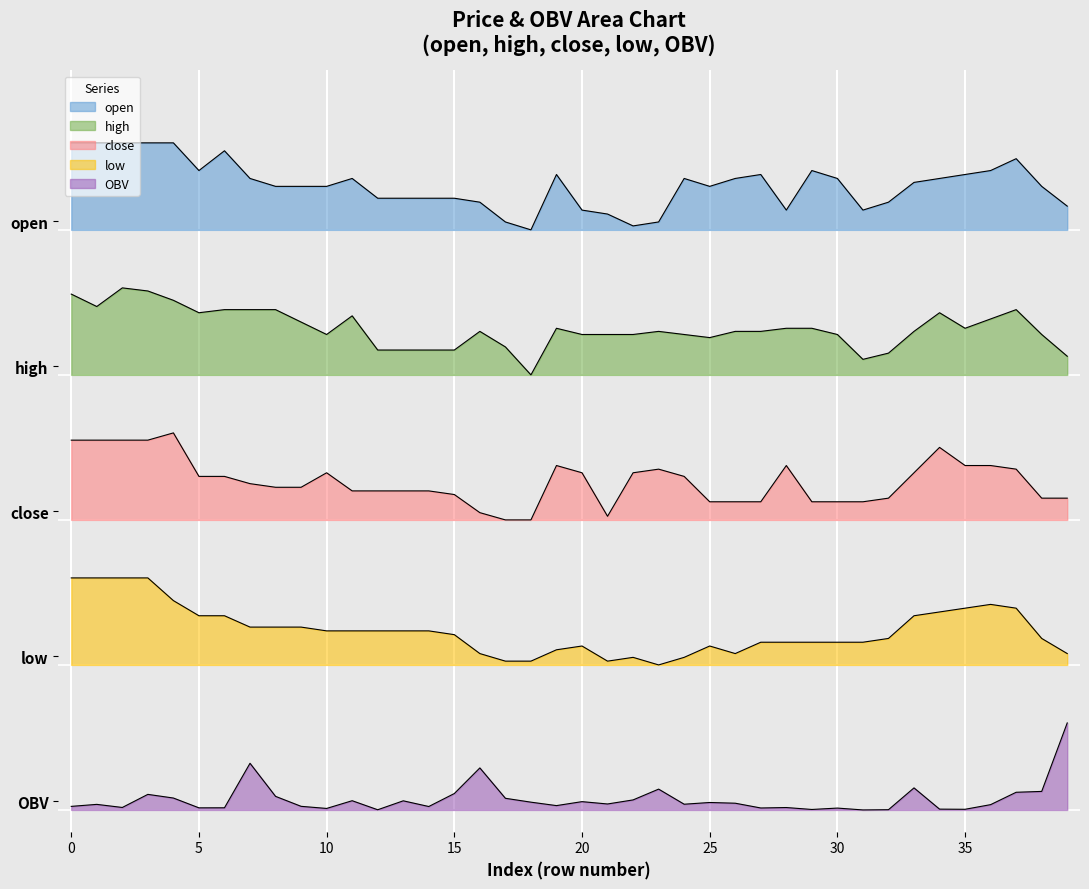

List the labels in order of high value, smallest first.

18, 31, 39, 32, 12, 13, 14, 15, 17, 25, 10, 20, 21, 22, 24, 30, 38, 16, 23, 26, 27, 33, 19, 28, 29, 35, 9, 36, 11, 5, 34, 6, 7, 8, 37, 1, 4, 0, 3, 2